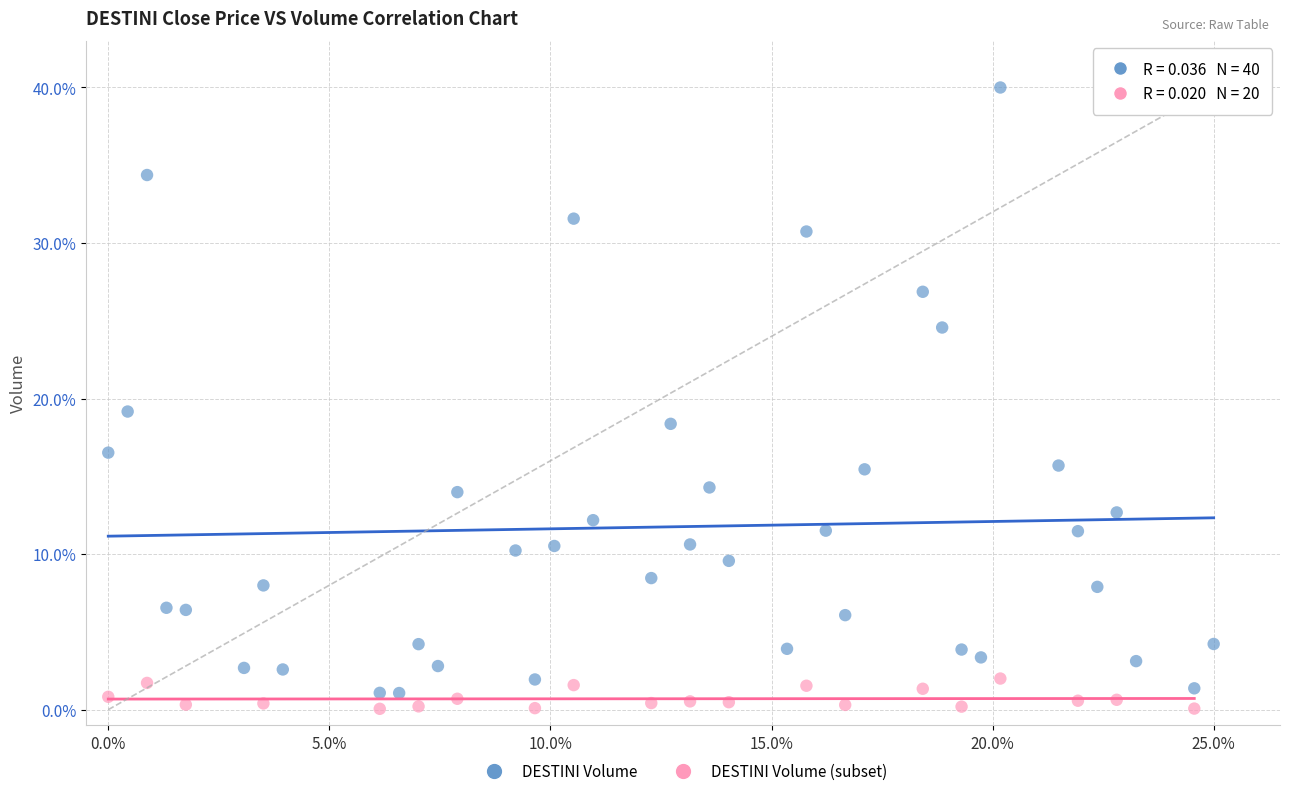

Which series contains the highest Y value?

DESTINI Volume